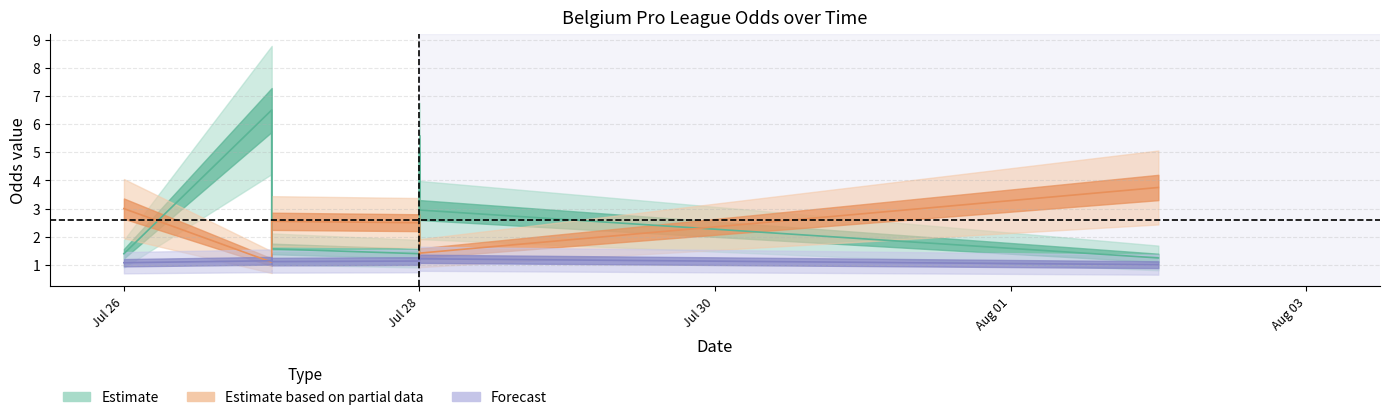

List the series in order of their overall mean, lowest first.

Forecast, Estimate based on partial data, Estimate